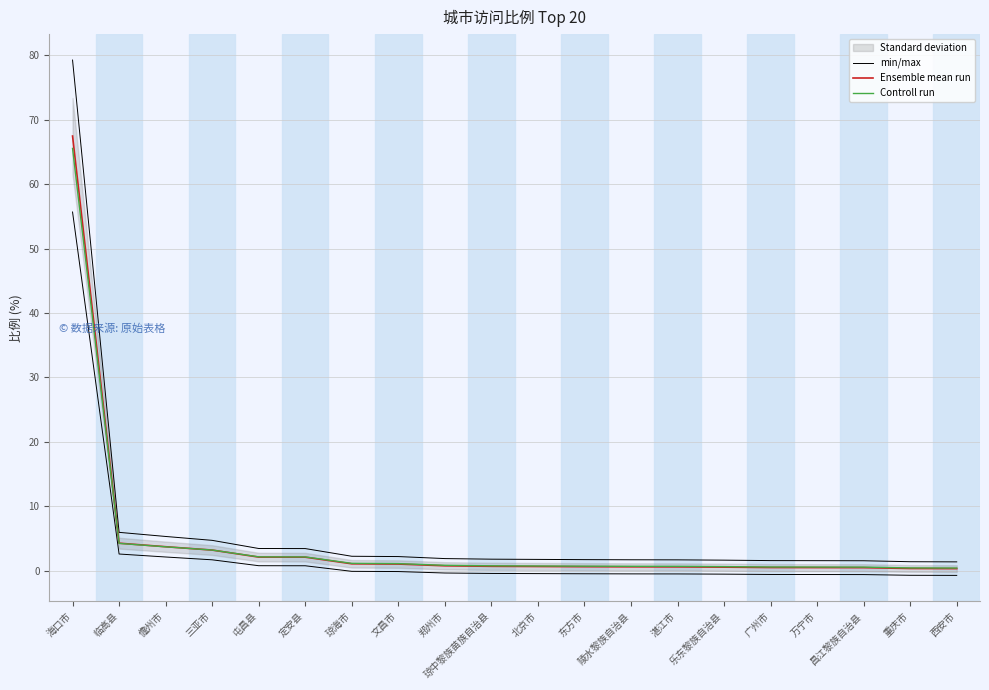

What is the difference between the second highest and minimum values in the min/max series?

3.3